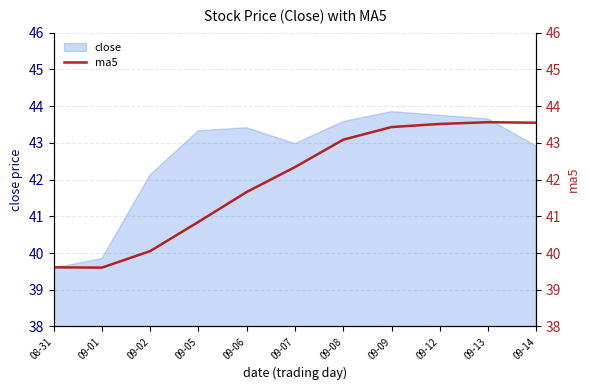

What is the highest value of the close series?

43.9